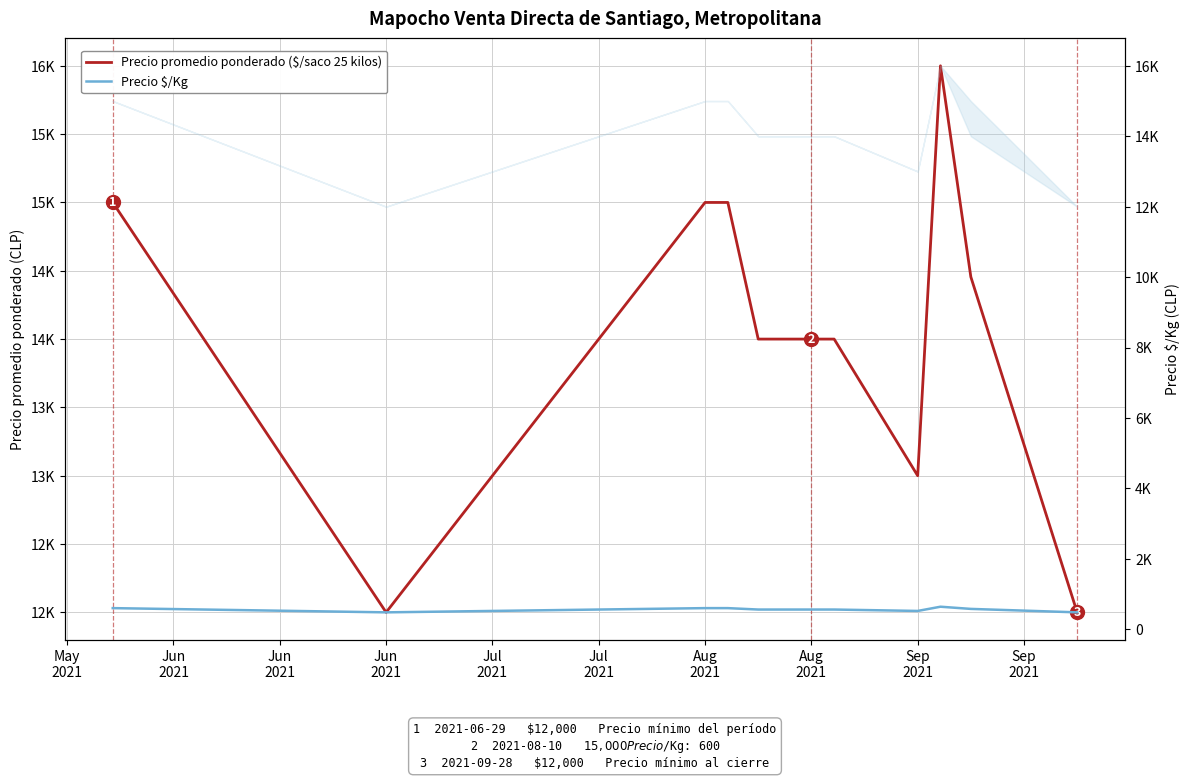

True or false: Precio promedio ponderado ($/saco 25 kilos) has more than 1 interior local peaks.

False